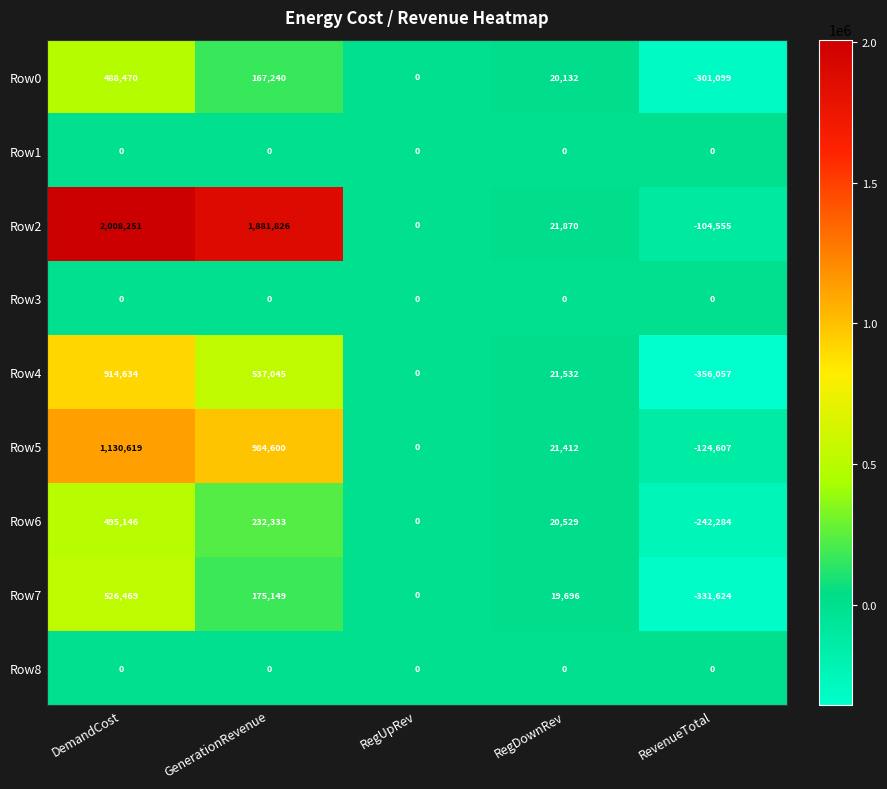

What is the sum of all Row0 values?

374743